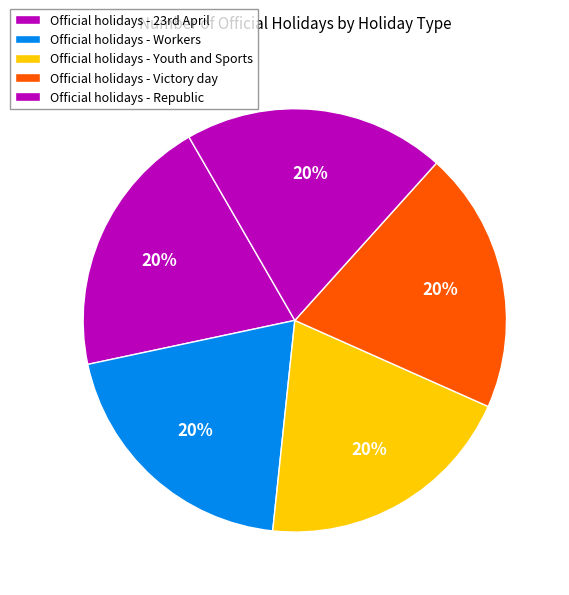

Count the number of slices in the pie.

5